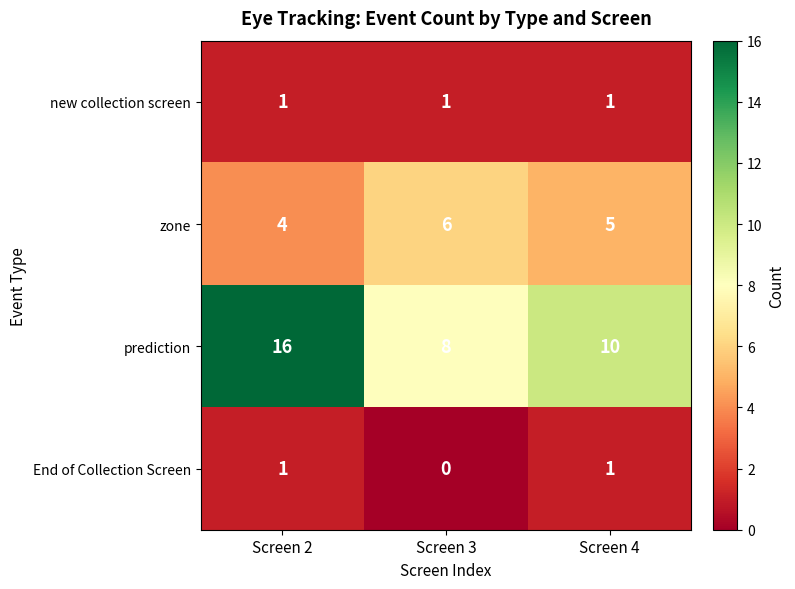

How many categories are shown in the chart?

3